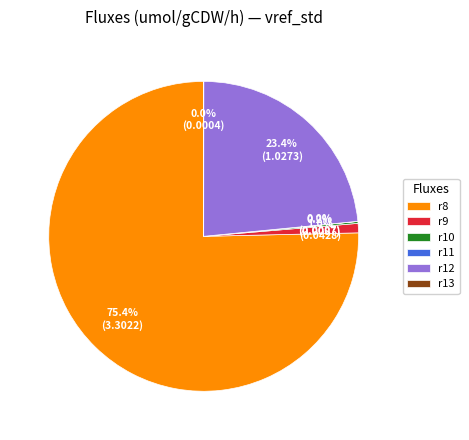

Which category has the biggest portion of the pie?

r8